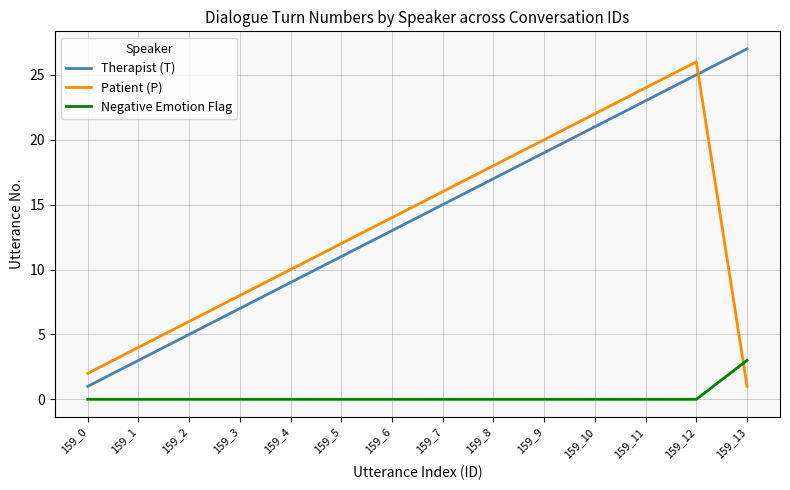

Between 159_0 and 159_13, which series saw the biggest shift?

Therapist (T)